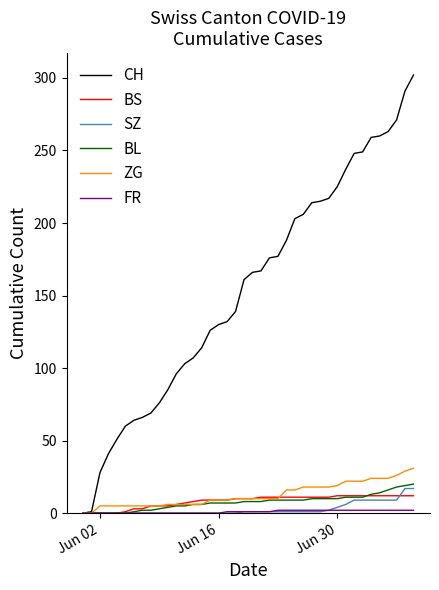

Which series has the largest range (max minus min)?

CH